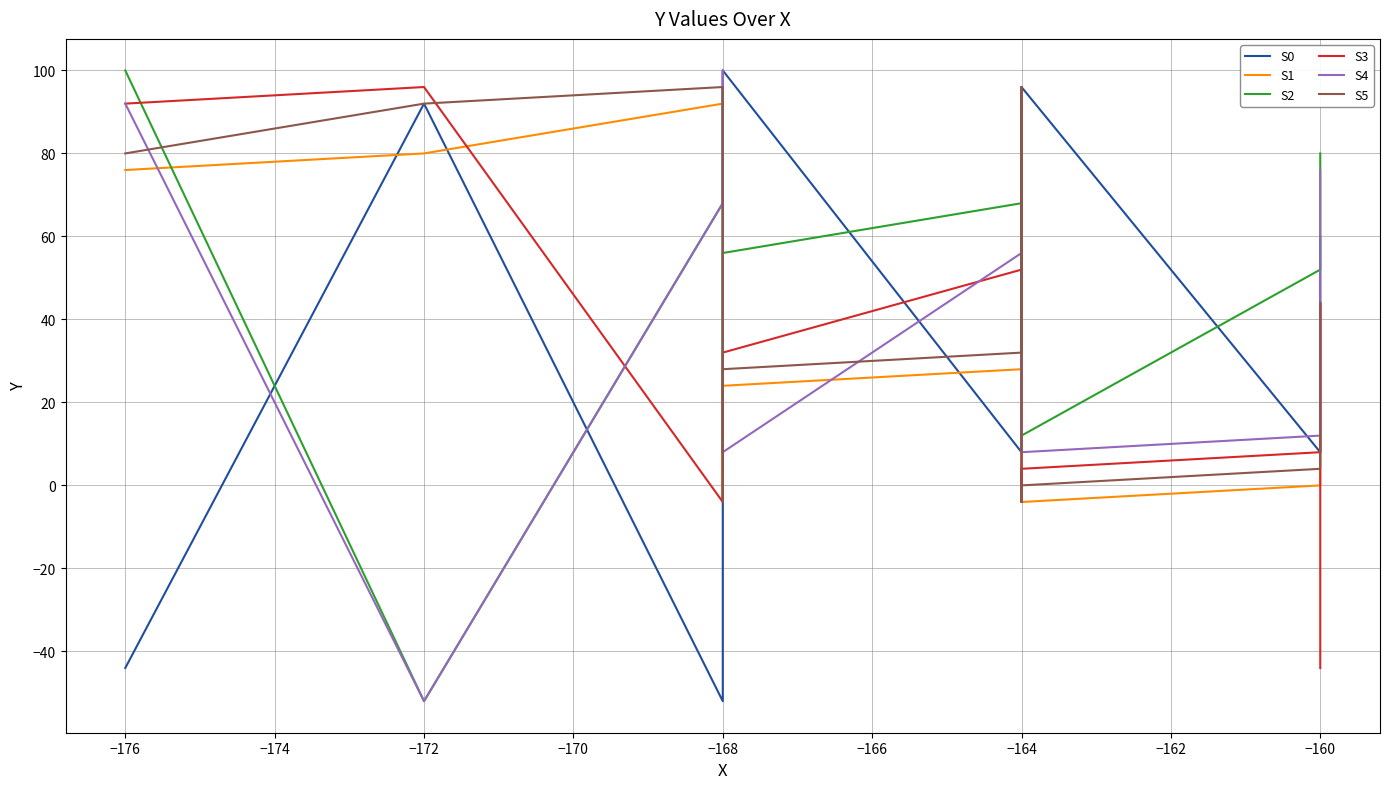

What is the minimum value shown in the chart?

-52